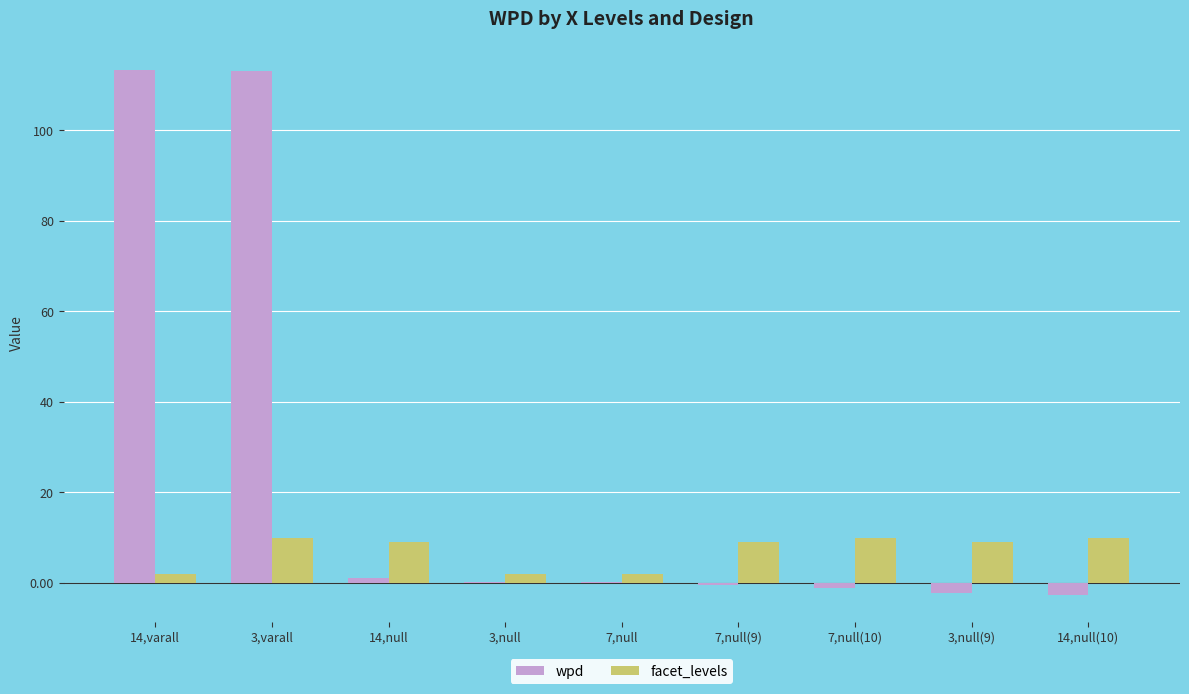

What is the sum of all wpd values?

221.2